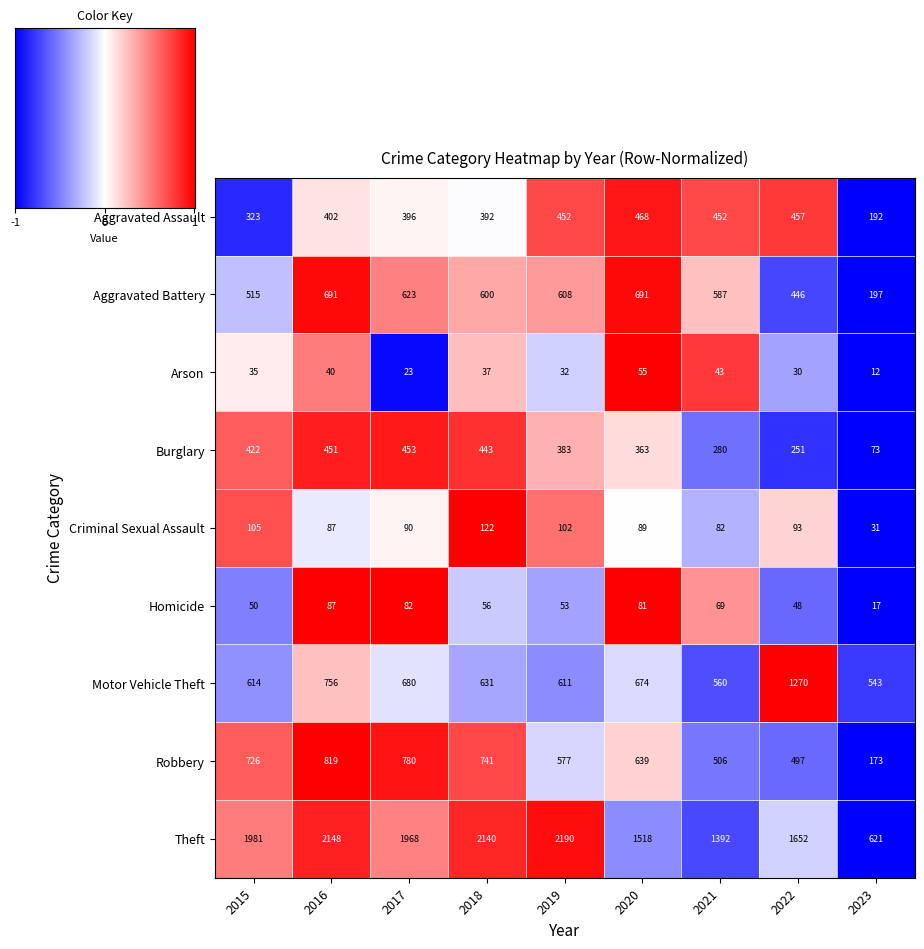

List the series in order of their peak value, lowest first.

Arson, Homicide, Criminal Sexual Assault, Burglary, Aggravated Assault, Aggravated Battery, Robbery, Motor Vehicle Theft, Theft